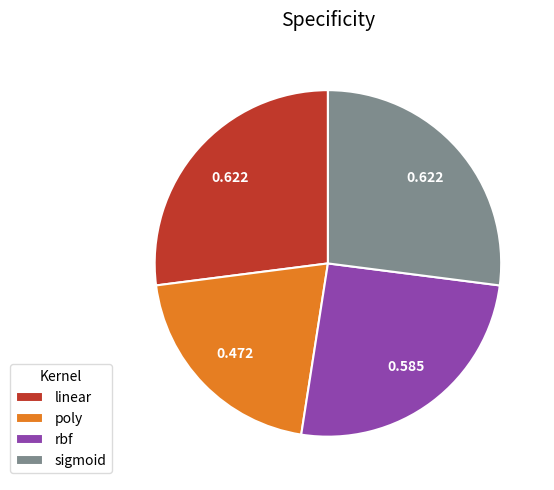

Count the number of slices in the pie.

4